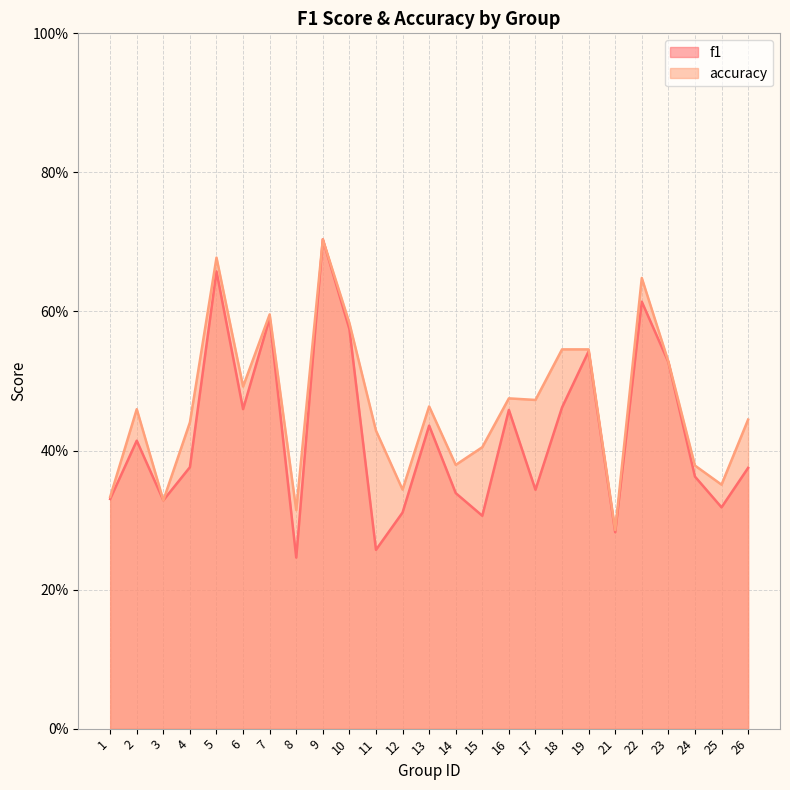

Rank the series by their average value, from highest to lowest.

accuracy, f1